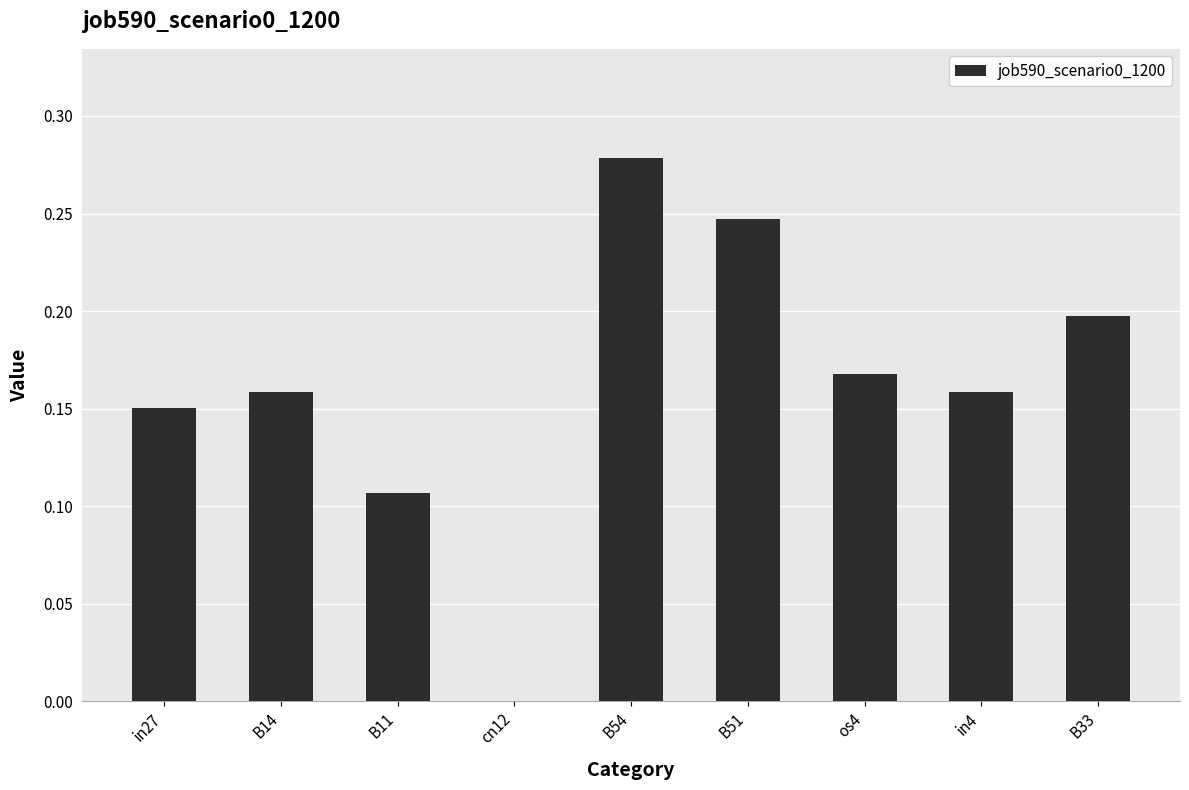

The chart shows a value of 0.1 at B33. True or false?

False